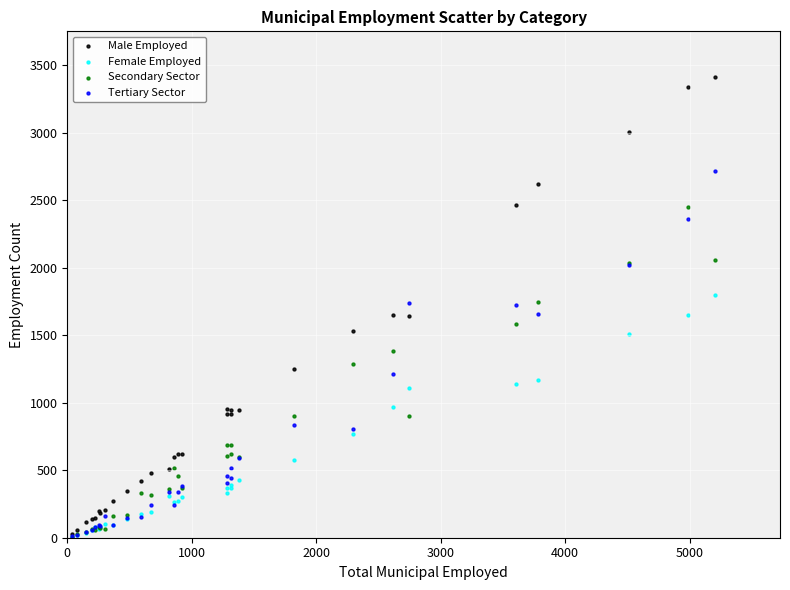

Which series reaches the maximum Y coordinate?

Male Employed